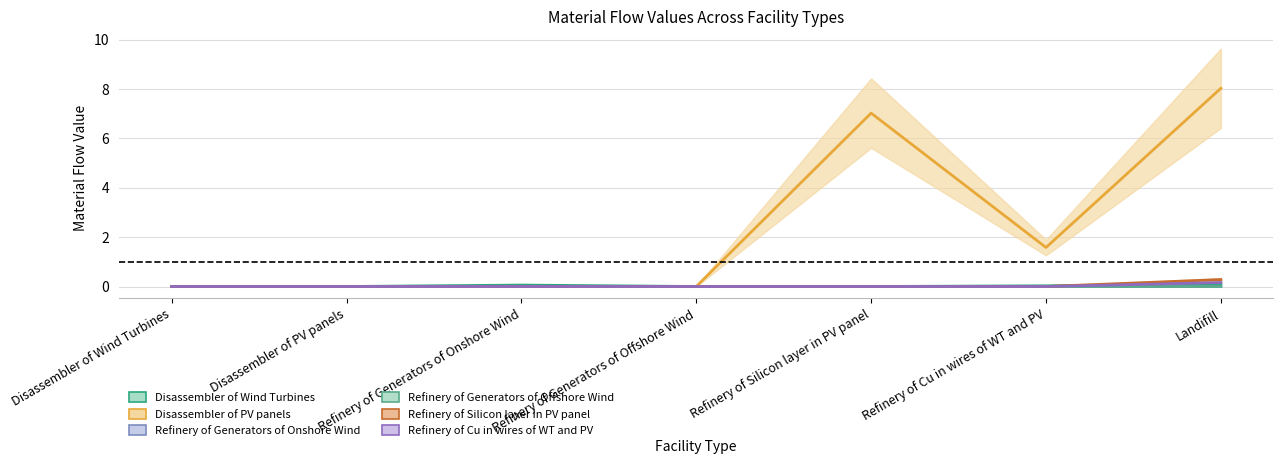

True or false: Refinery of Silicon layer in PV panel has more than 0 interior local peaks.

False